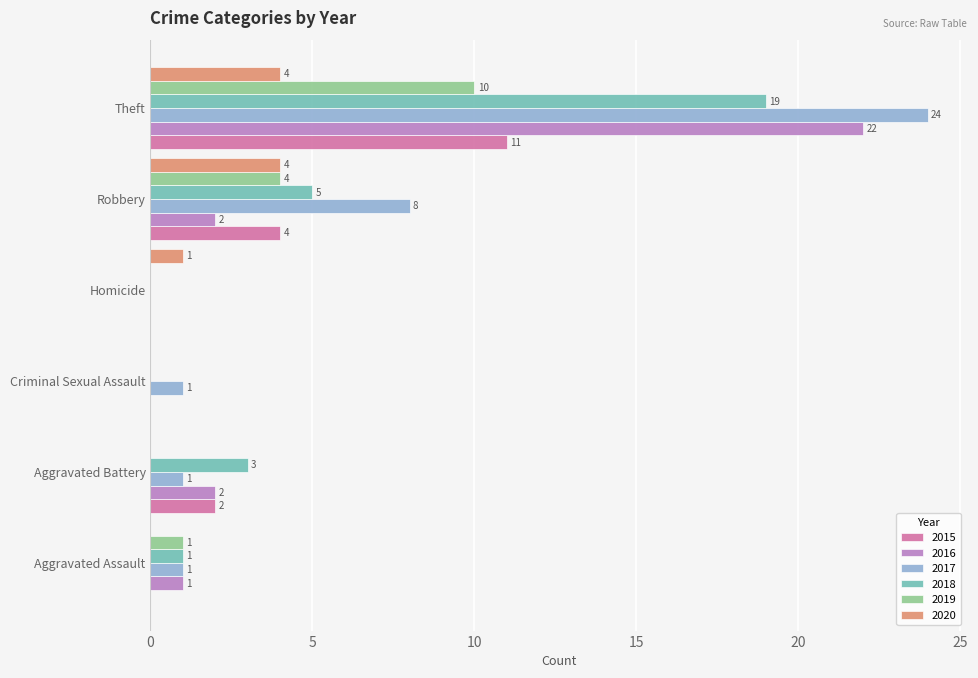

At which label is 2018 closest to 9?

Robbery